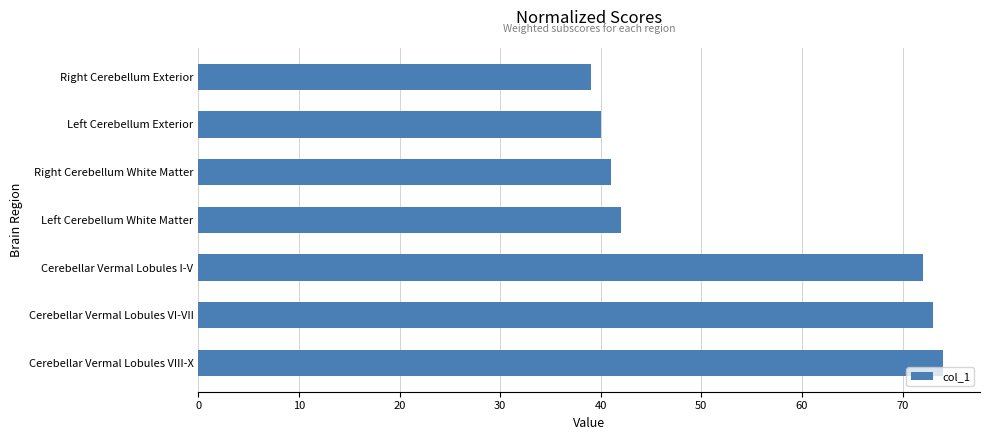

Reading top to bottom, list all the values displayed in this chart.

Right Cerebellum Exterior=39	Left Cerebellum Exterior=40	Right Cerebellum White Matter=41	Left Cerebellum White Matter=42	Cerebellar Vermal Lobules I-V=72	Cerebellar Vermal Lobules VI-VII=73	Cerebellar Vermal Lobules VIII-X=74